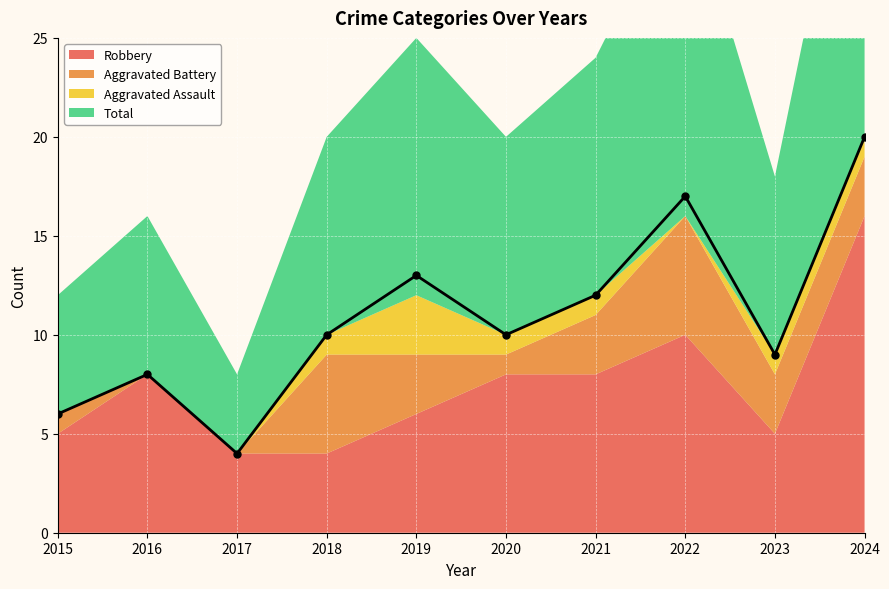

How many distinct data groups are displayed?

4